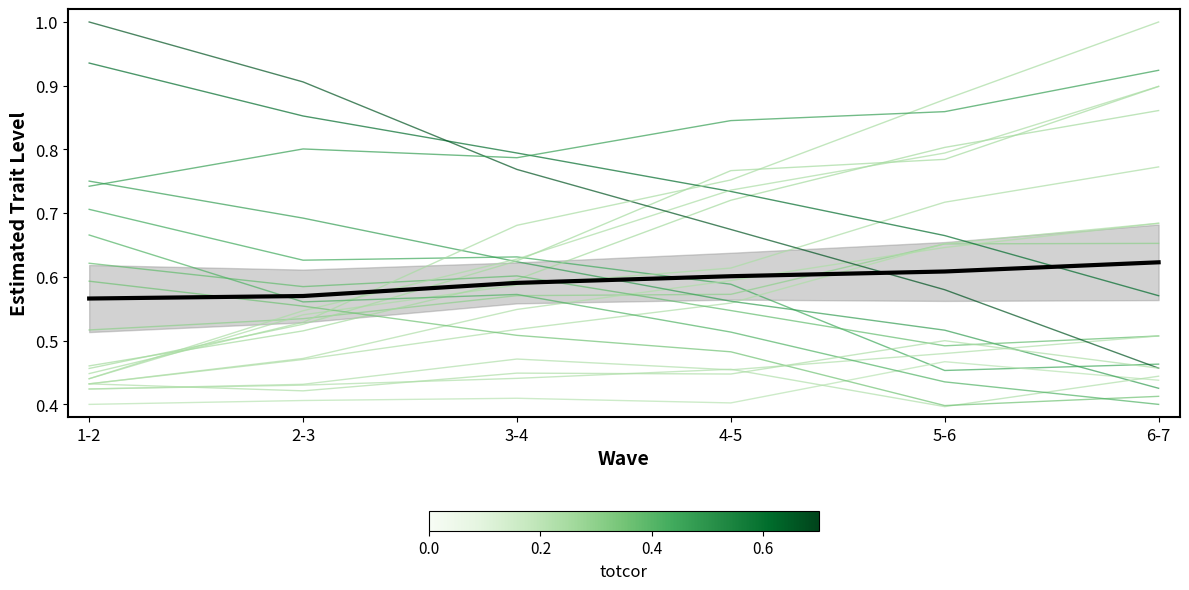

True or false: Mean trend has a value of 0.9 at 1-2.

False